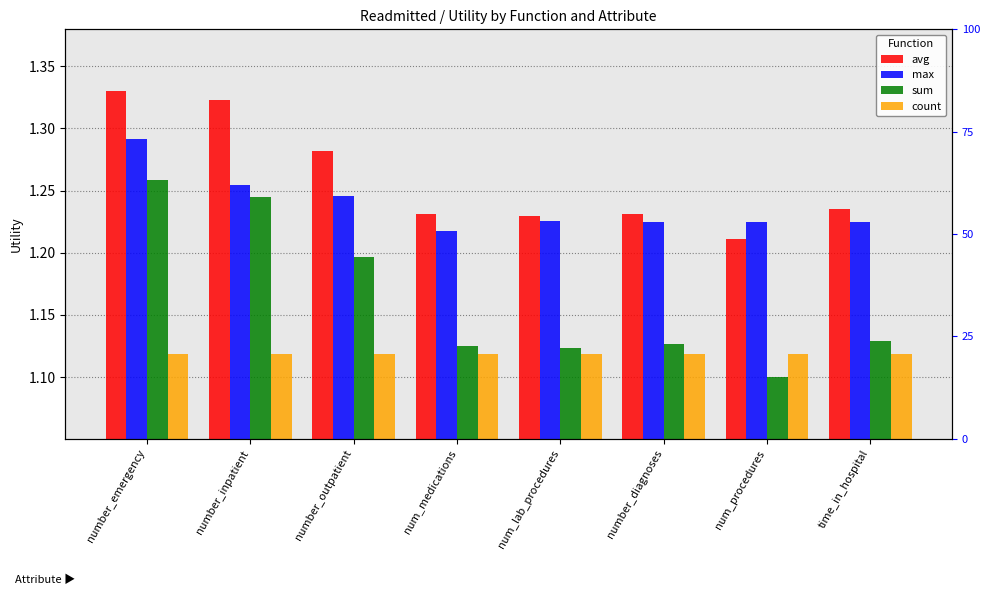

How many avg values are between 1 and 2?

8